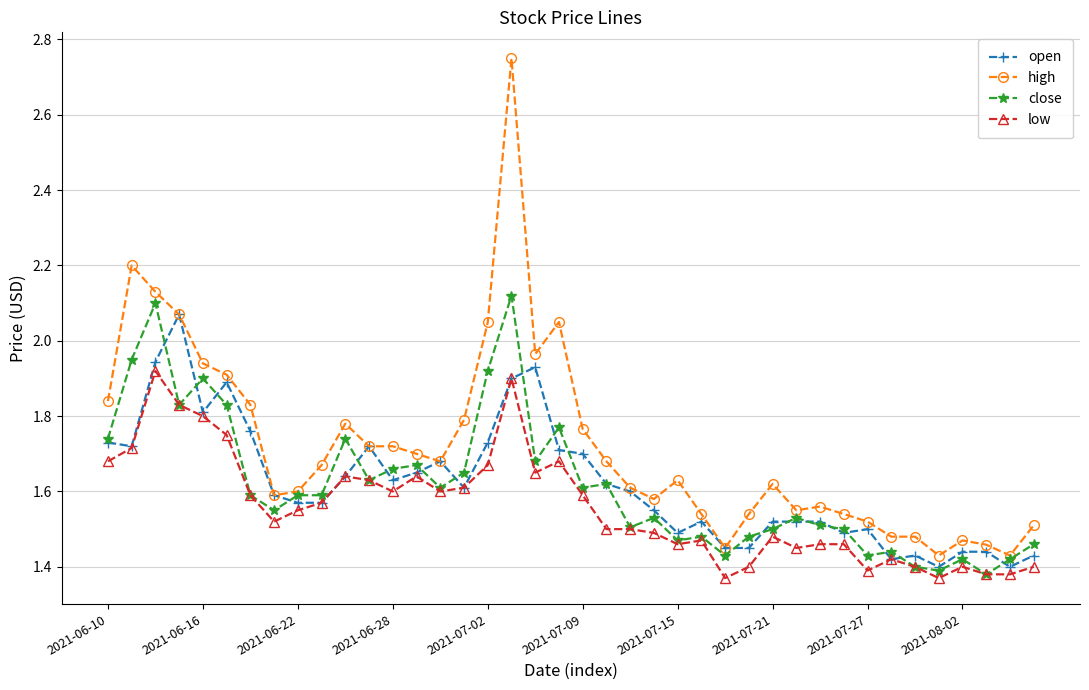

True or false: low and high intersect in this chart.

False